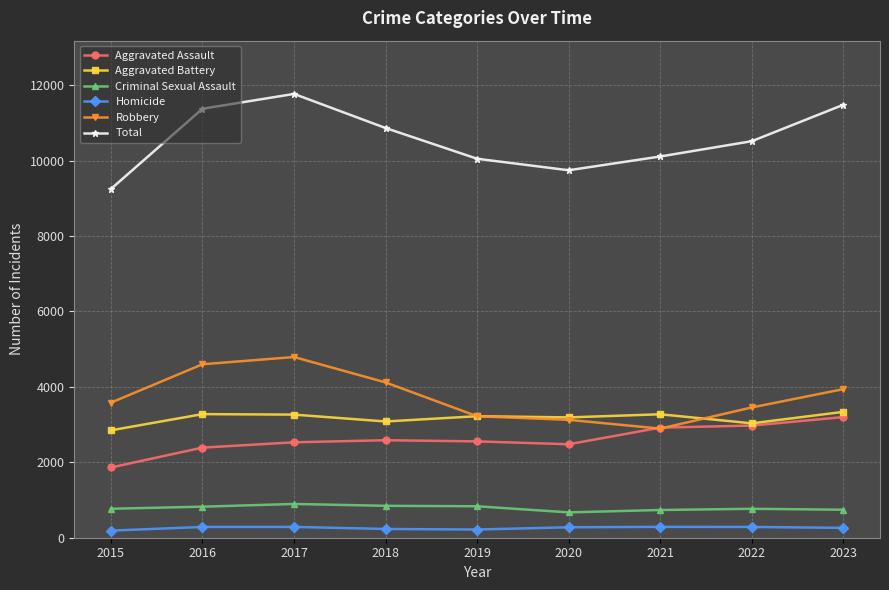

What is the value of the Robbery point at the 2nd from the left?

4599